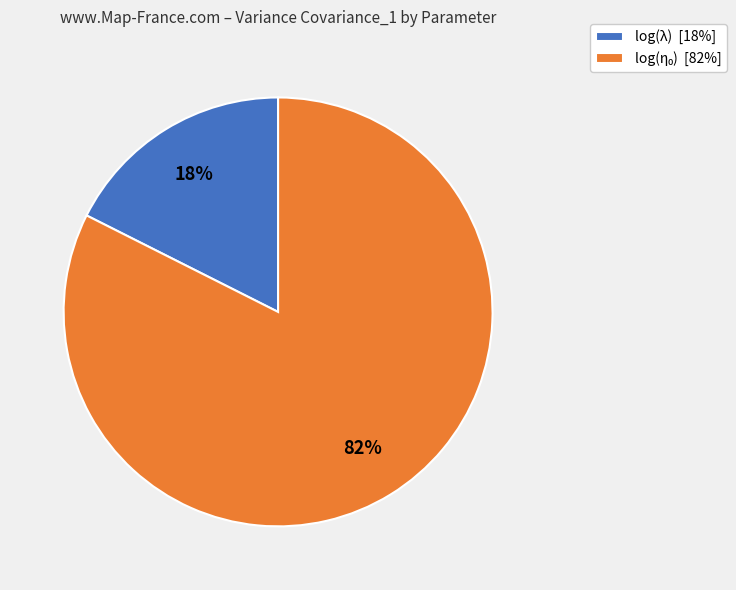

Is there any slice that represents more than half of the pie?

Yes